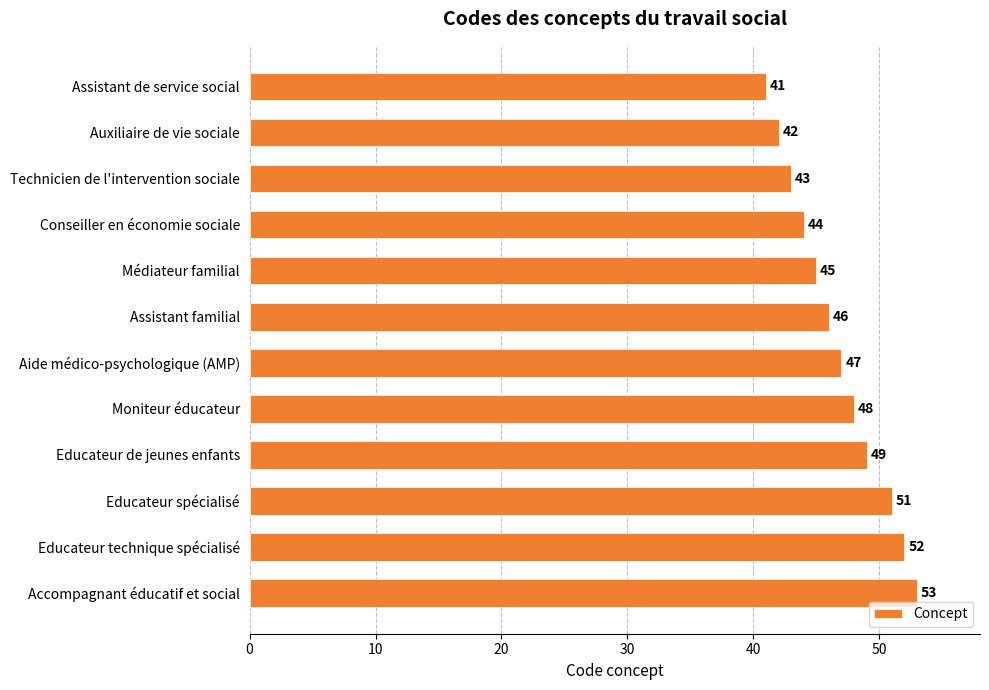

What position from the bottom is Technicien de l'intervention sociale?

10